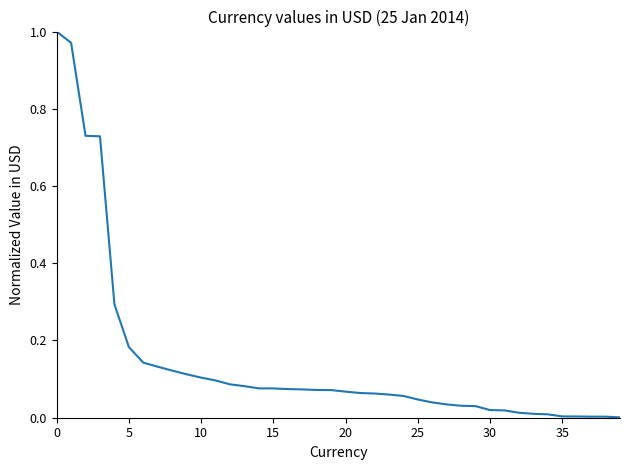

Does the chart display data point markers on the line(s)?

No